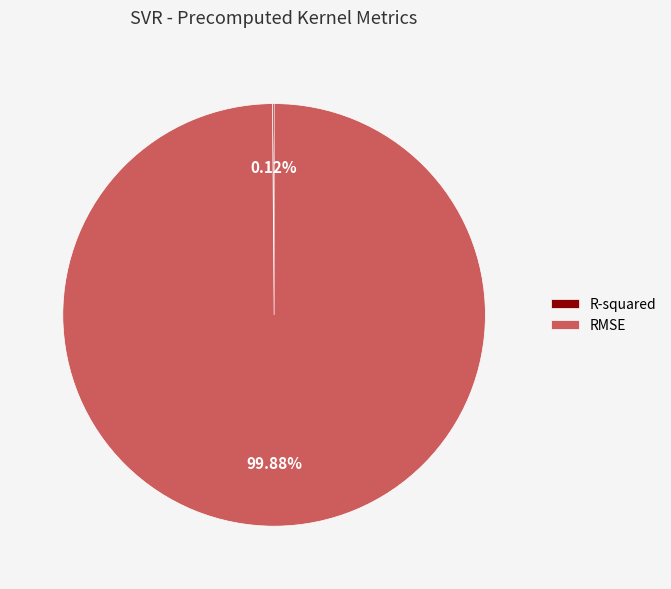

Does RMSE represent more than half of the total?

Yes